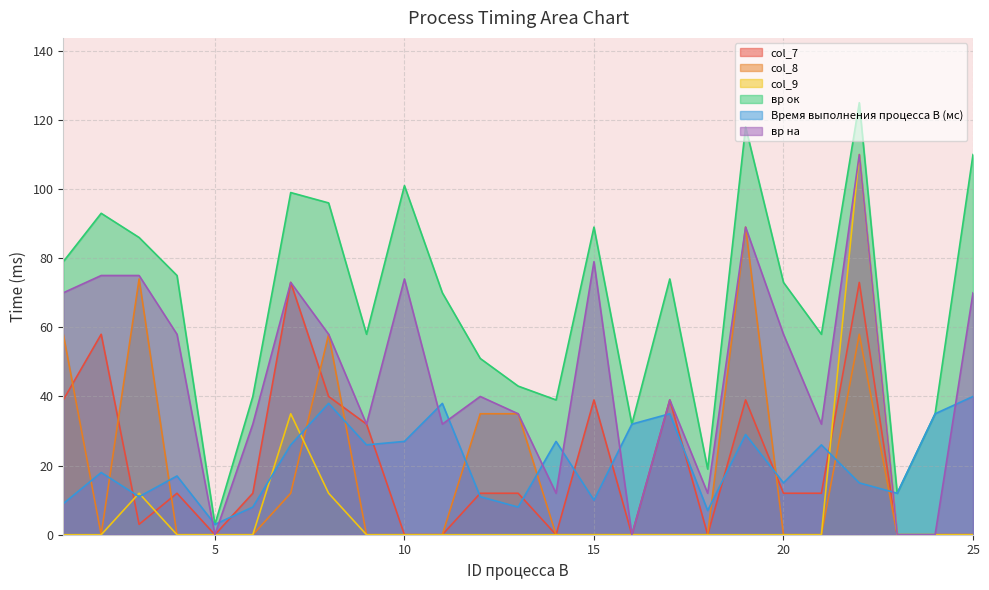

How many lines are shown in the chart?

6